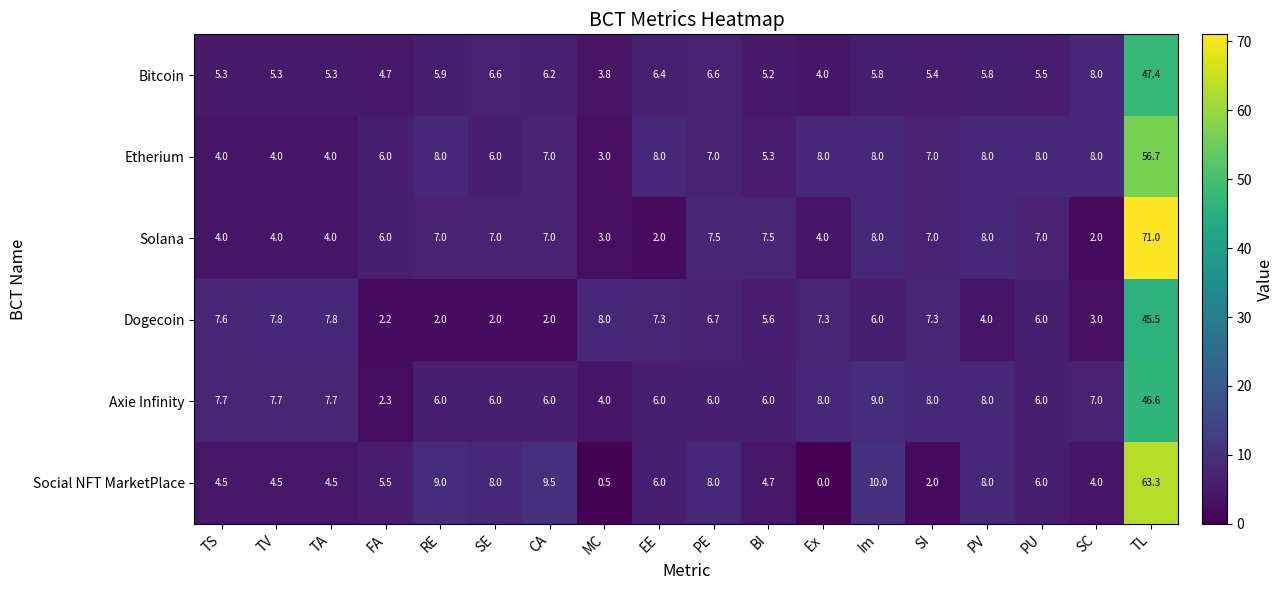

What is the sum of all Dogecoin values?

138.1